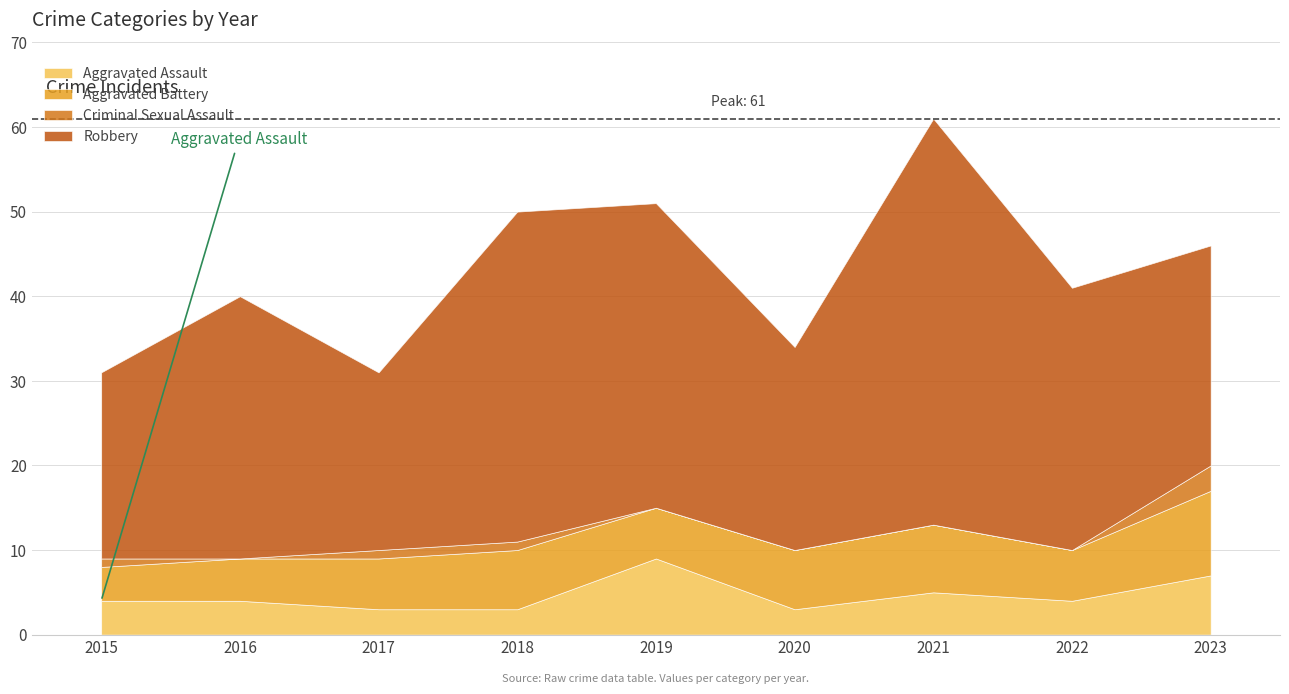

Which series has the largest range (max minus min)?

Robbery